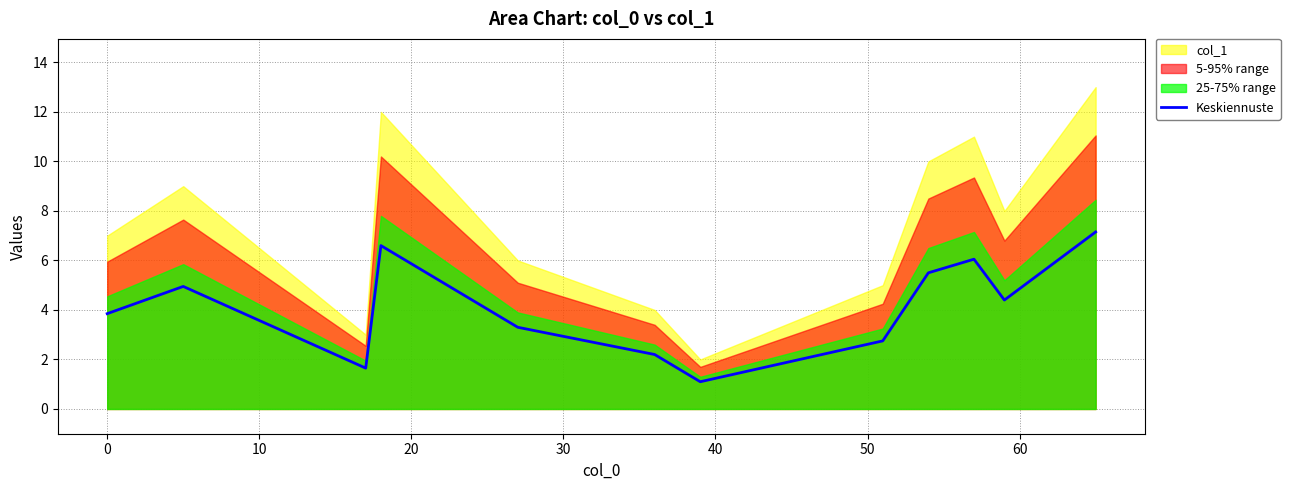

What is the minimum value for Keskiennuste?

1.1